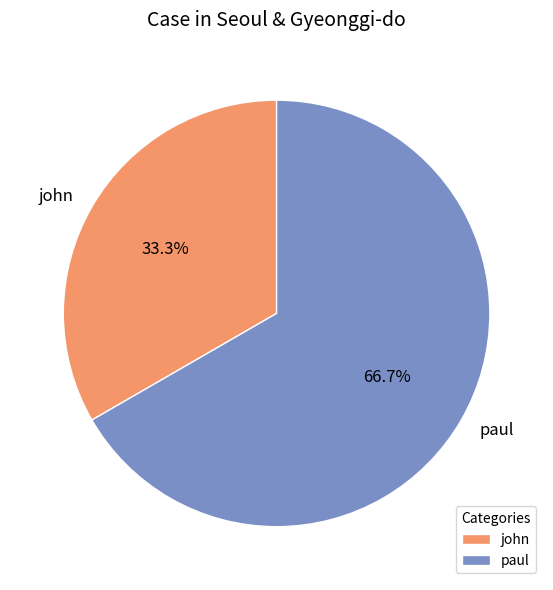

Between paul and john, which is larger?

paul